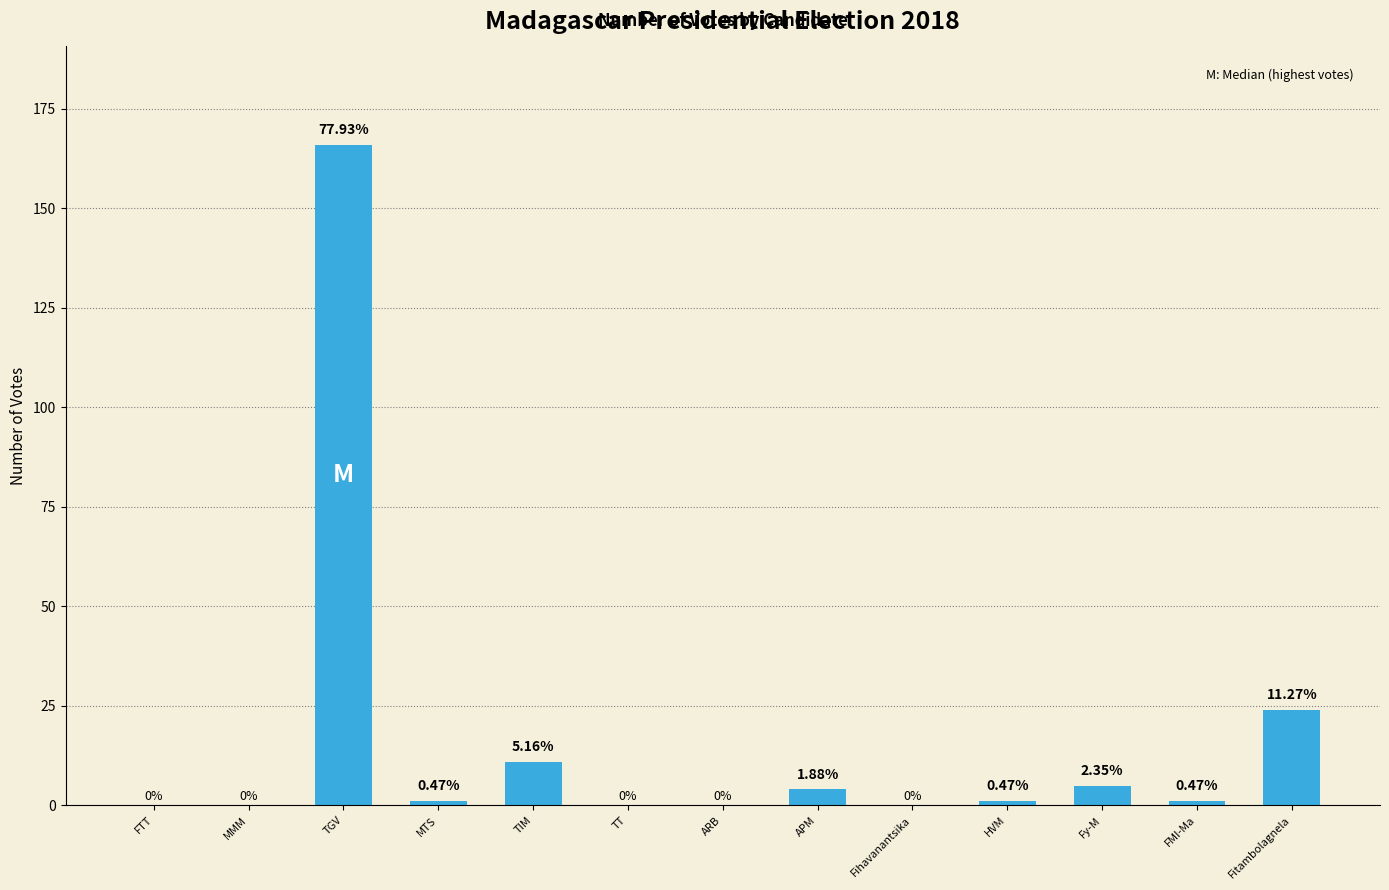

Are the bars horizontal?

No